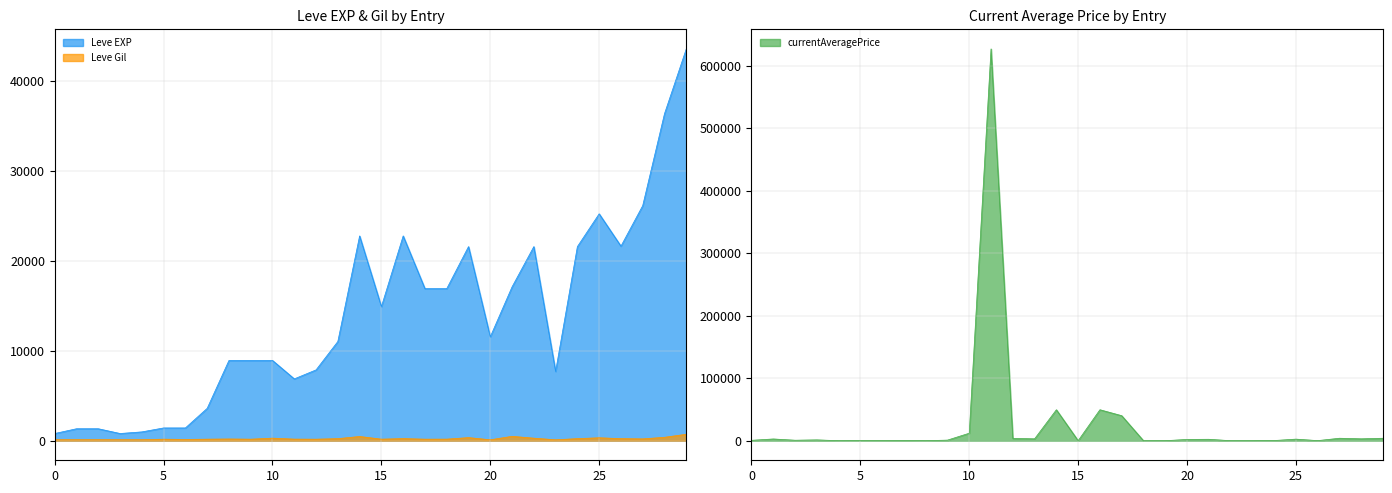

What is the highest value of the currentAveragePrice series?

626680